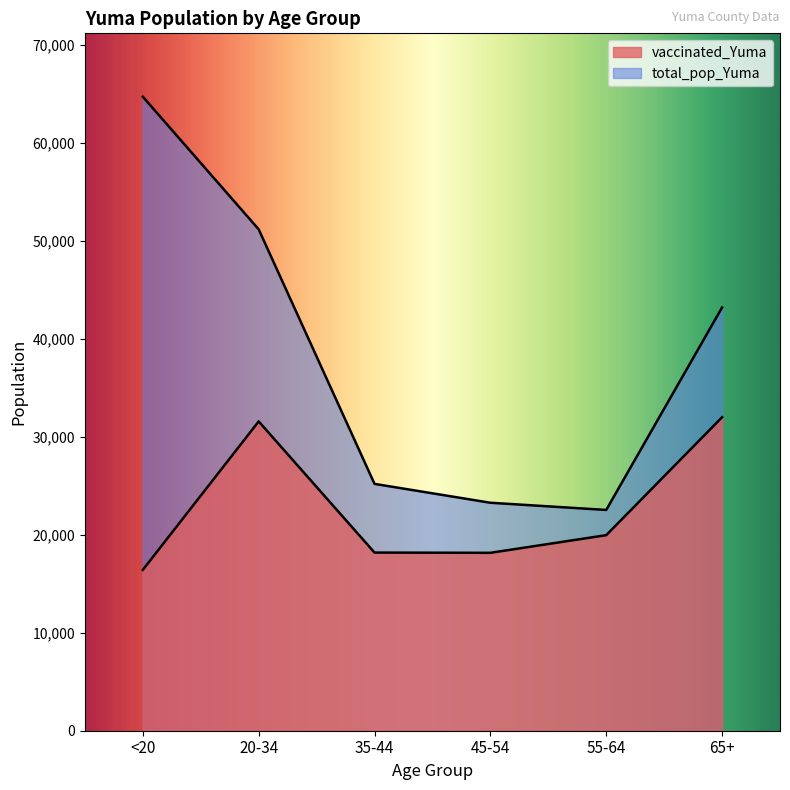

True or false: total_pop_Yuma and vaccinated_Yuma cross at least once.

False